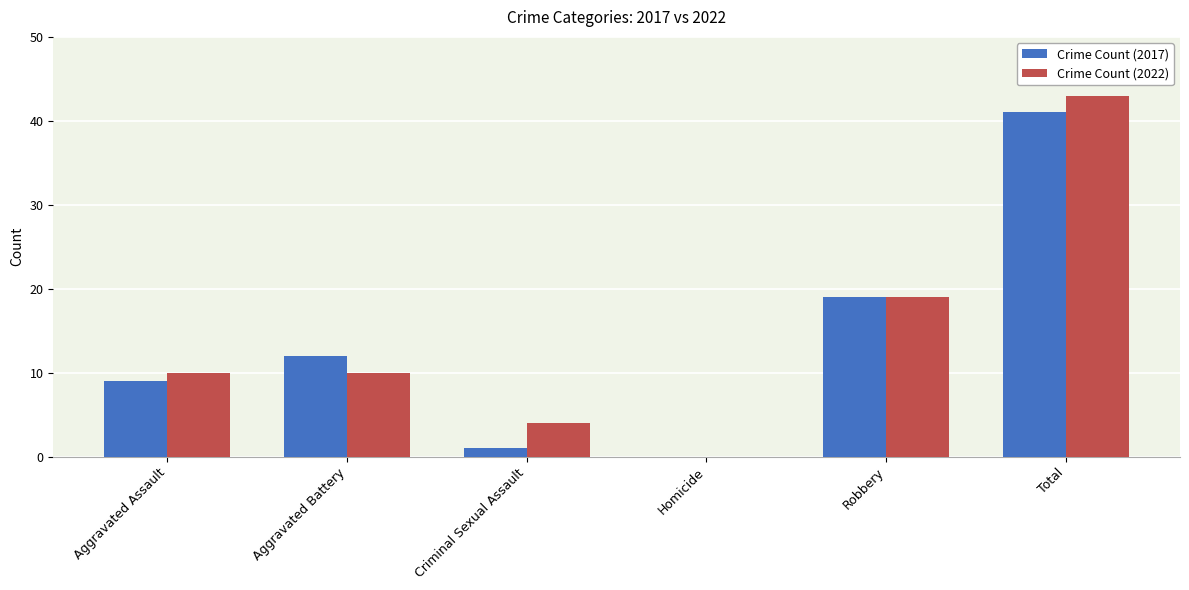

What are all the series names shown in the legend?

Crime Count (2017), Crime Count (2022)